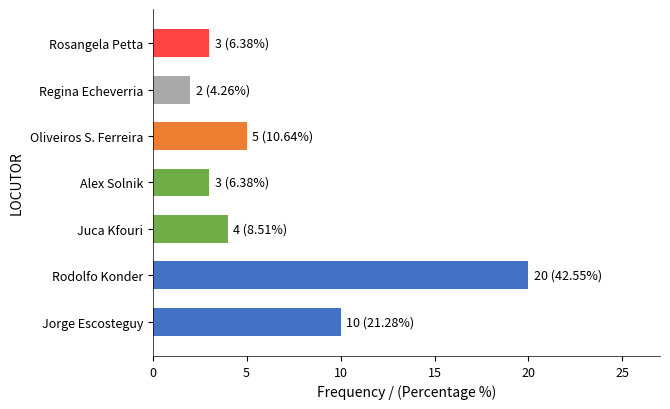

How many distinct data groups are displayed?

1